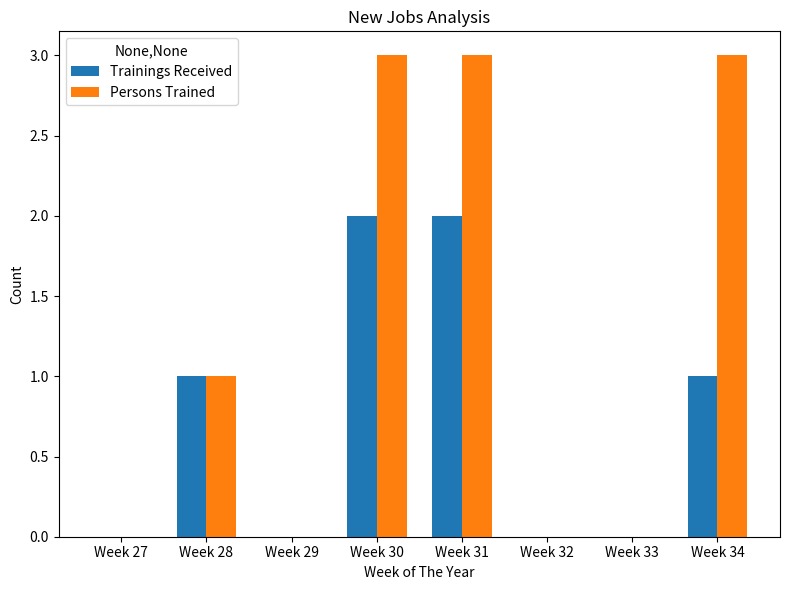

Does the chart contain stacked bars?

No